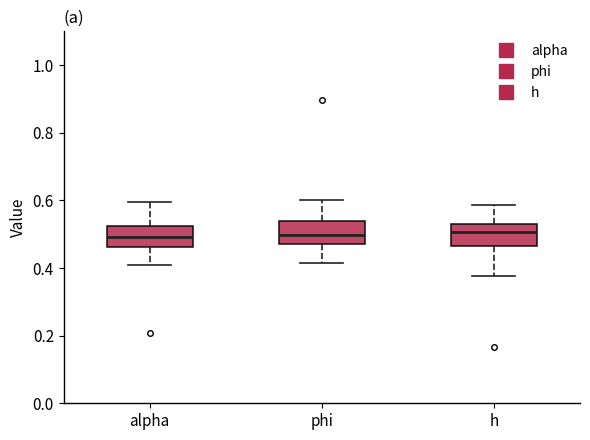

Where is the upper edge of the box for phi on the y-axis? The values are not printed on the chart, so give them approximately, as read against the axis.

0.54